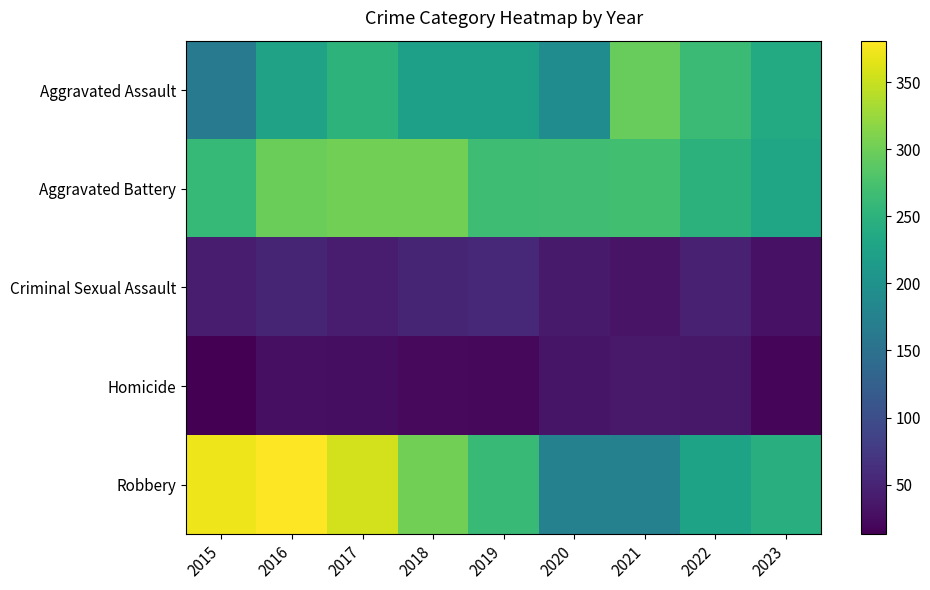

Which has a higher value, 2021 or 2020?

2021